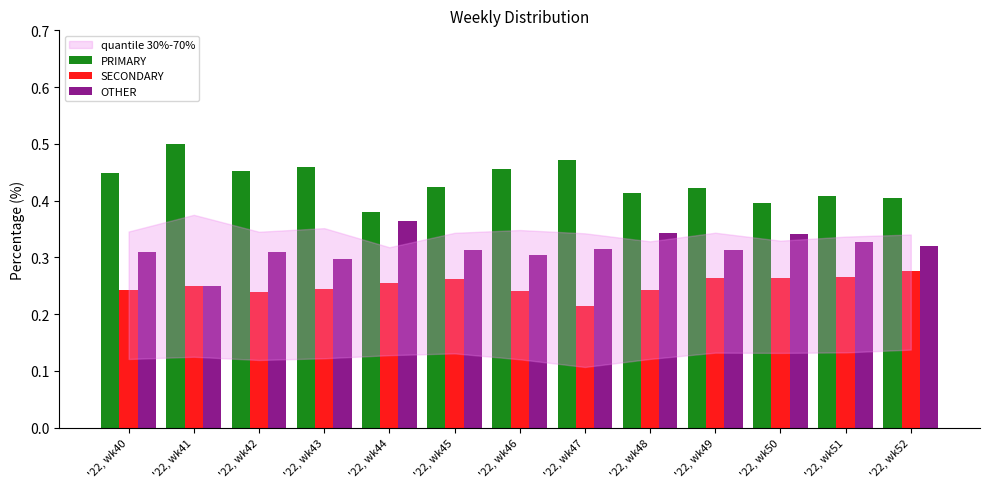

How many SECONDARY values are between 0 and 1?

13